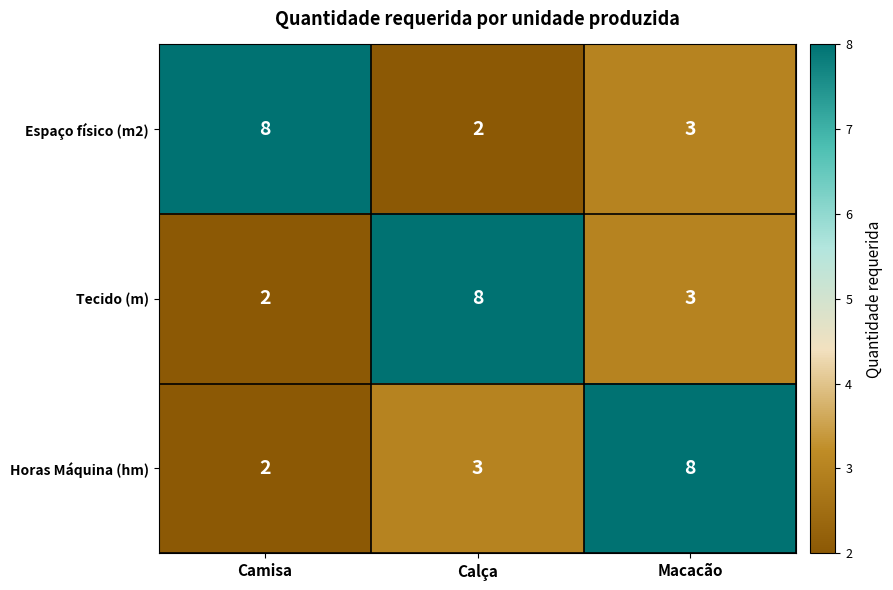

What is the highest value of the Horas Máquina (hm) series?

8